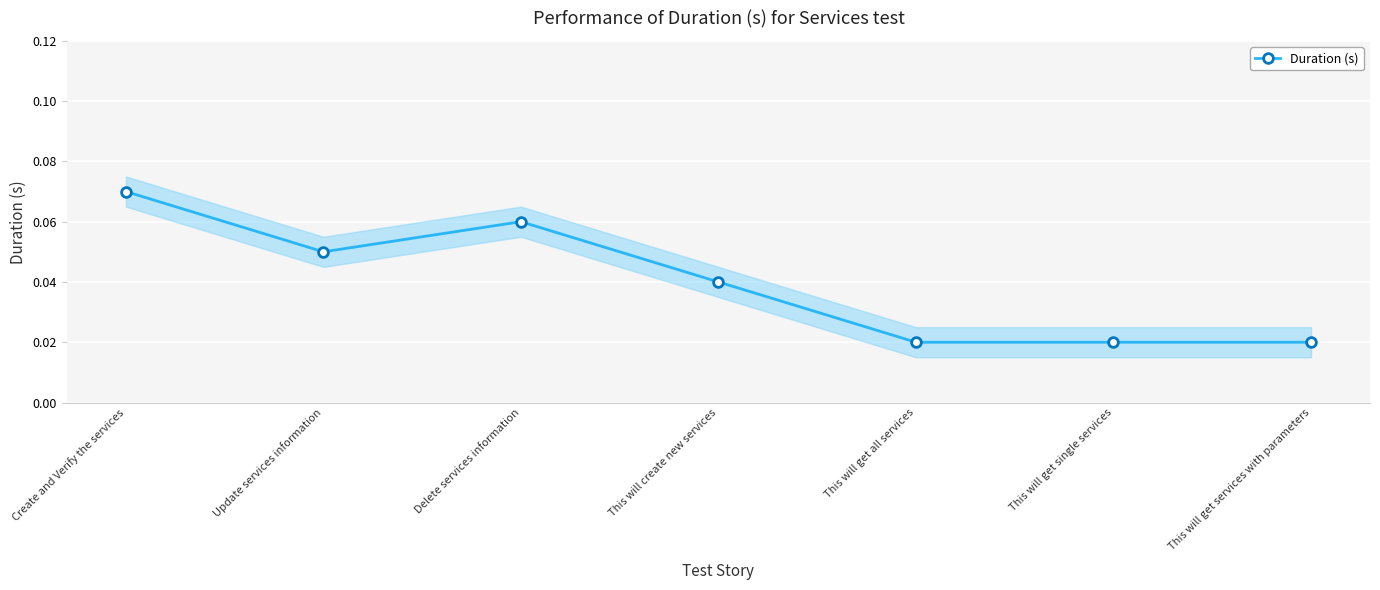

List the labels in order of value, smallest first.

This will get all services, This will get single services, This will get services with parameters, This will create new services, Update services information, Delete services information, Create and Verify the services